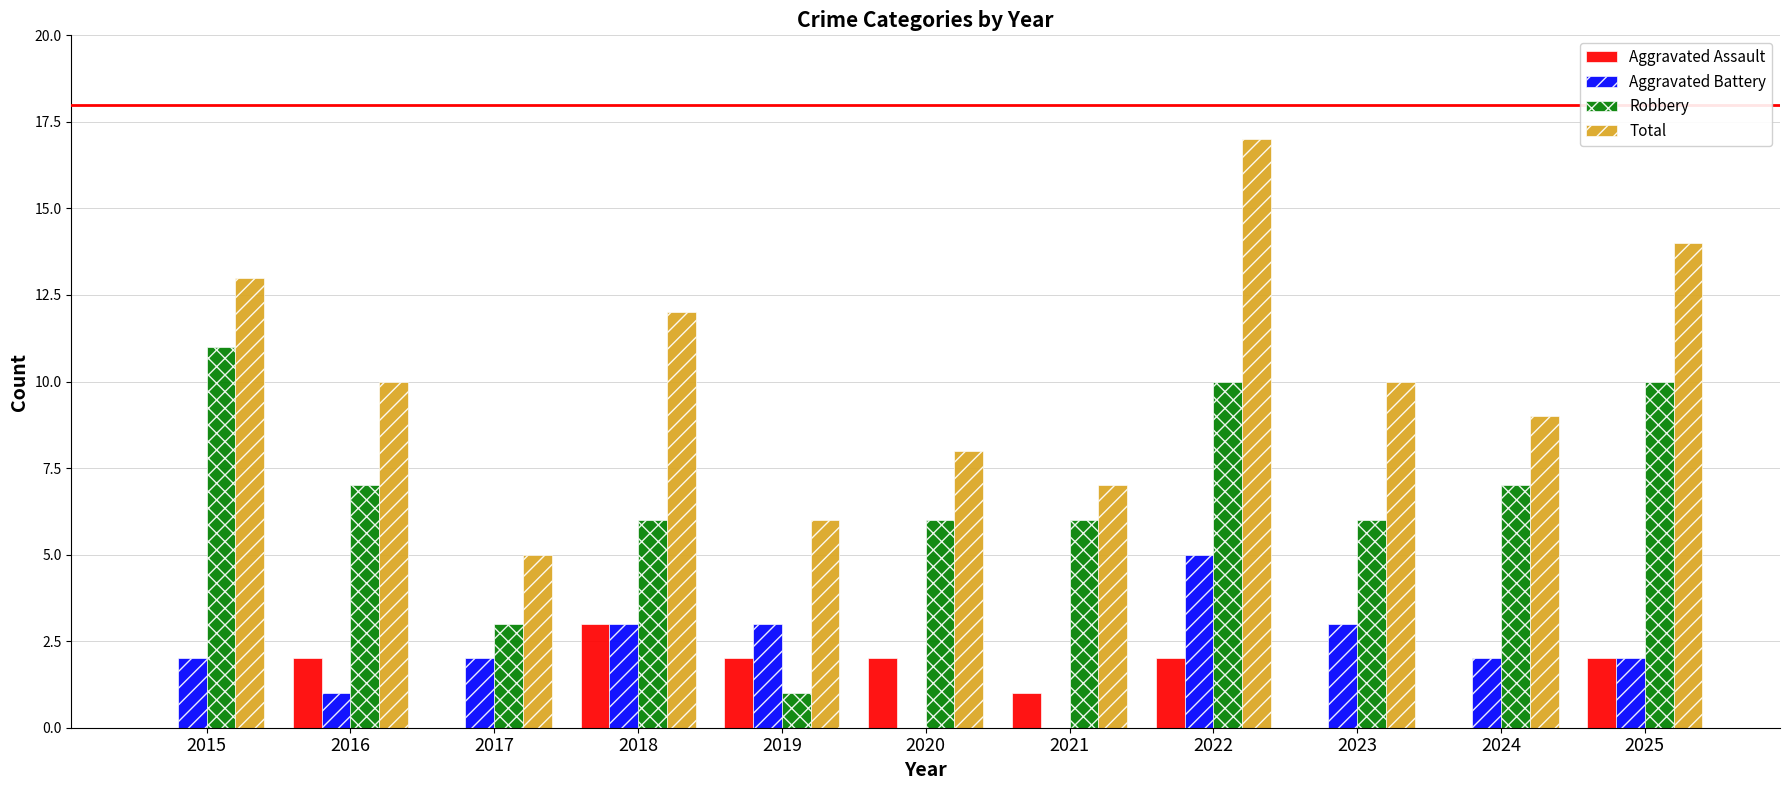

How many groups of bars are there?

11